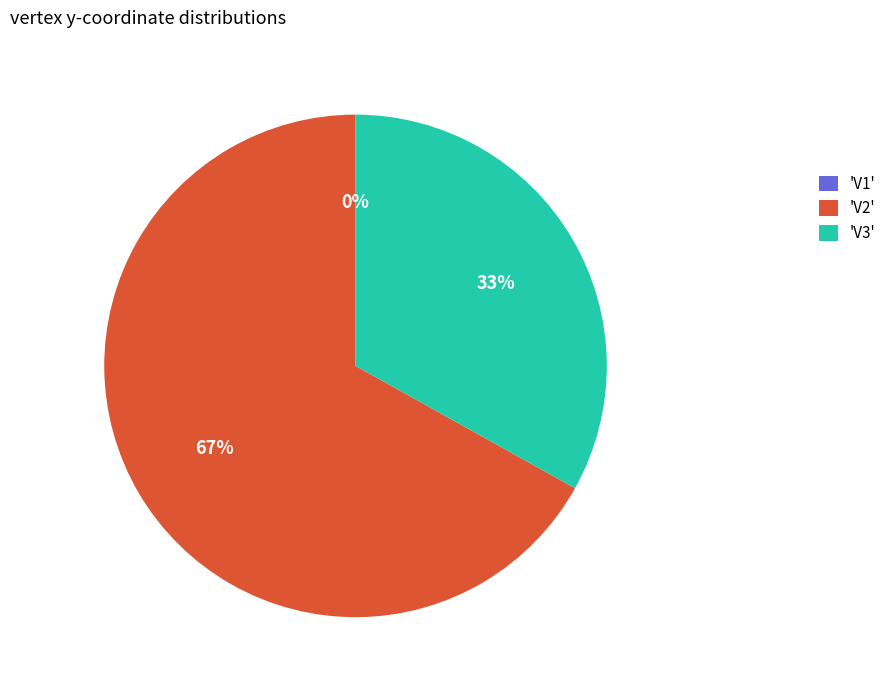

True or false: V3 accounts for 33% of the total.

True